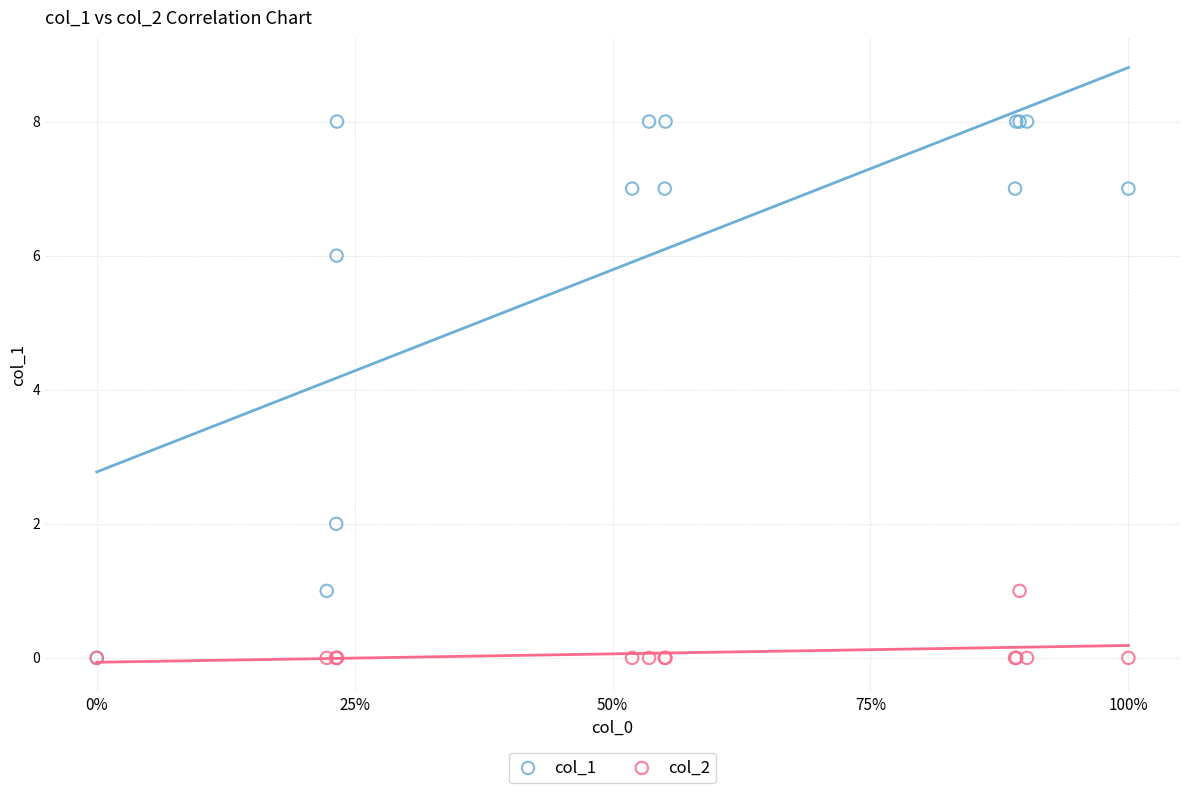

Which series reaches the maximum Y coordinate?

col_1